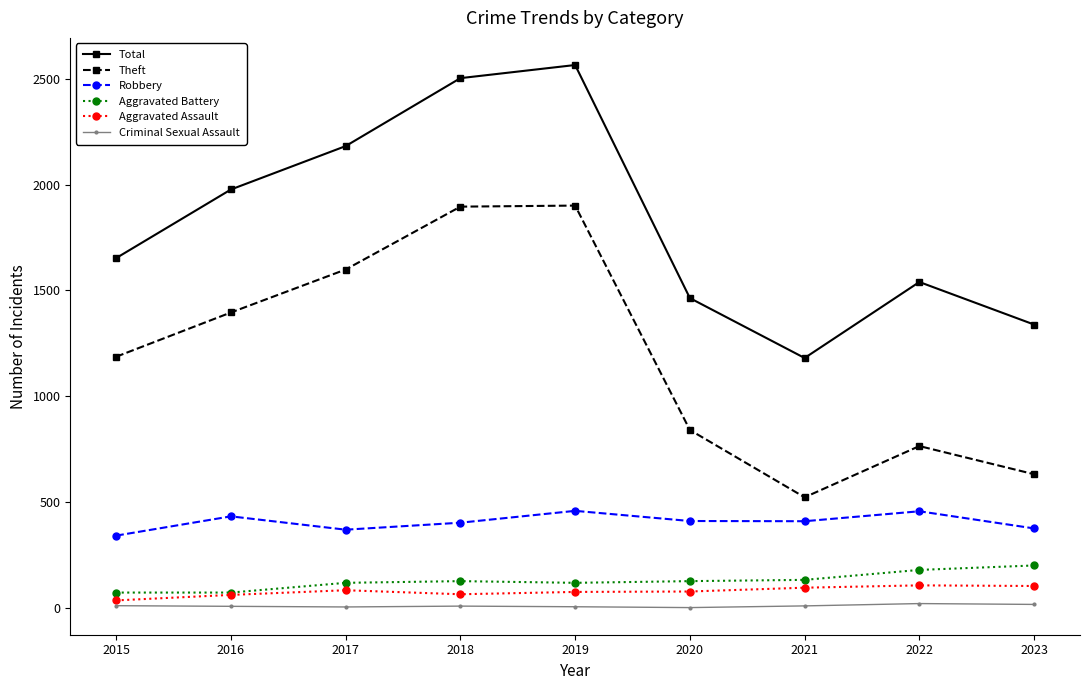

What are all the series names shown in the legend?

Total, Theft, Robbery, Aggravated Battery, Aggravated Assault, Criminal Sexual Assault